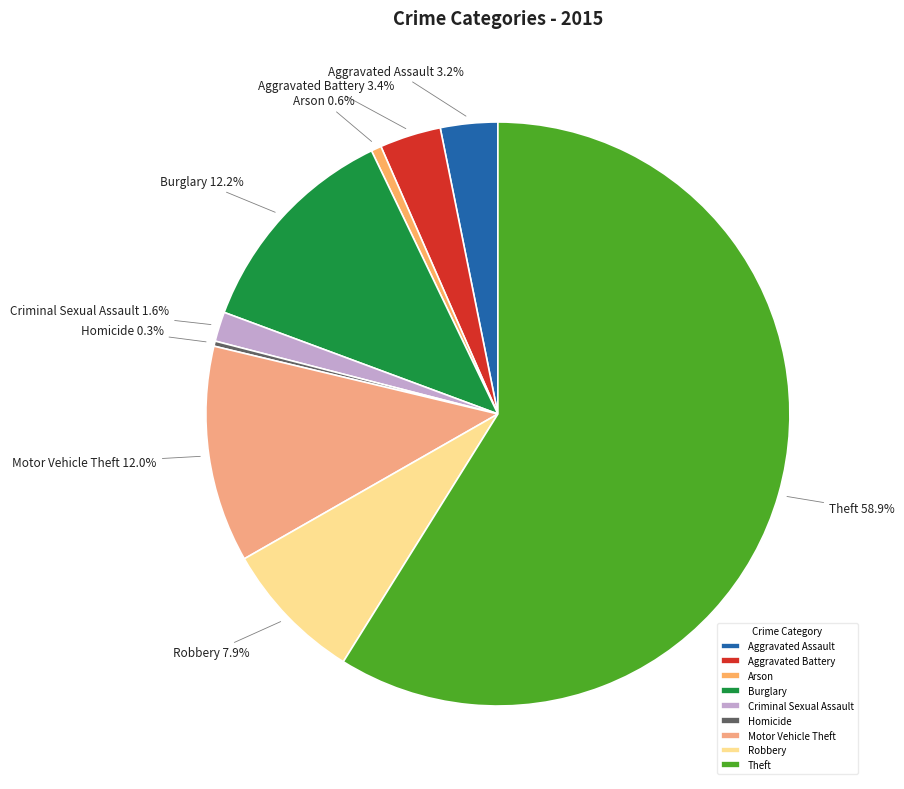

What is the largest slice in the pie chart?

Theft